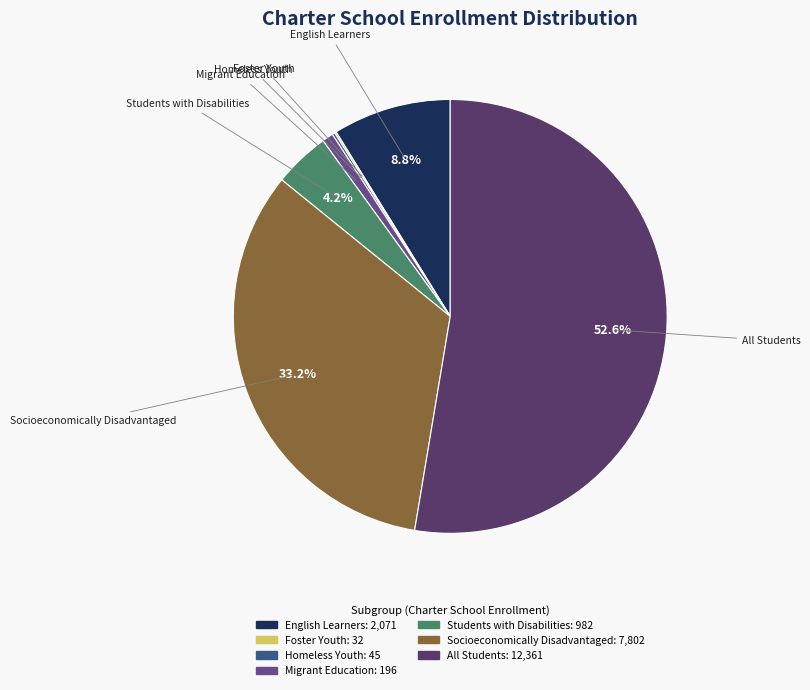

To the nearest percent, what portion does Students with Disabilities represent?

4%